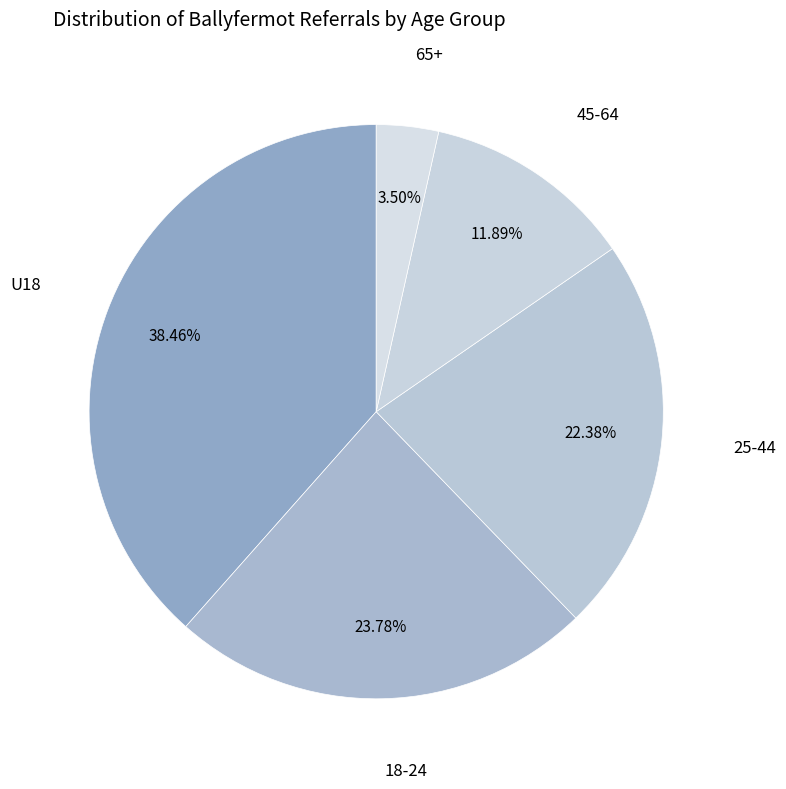

Does any single category account for the majority?

No